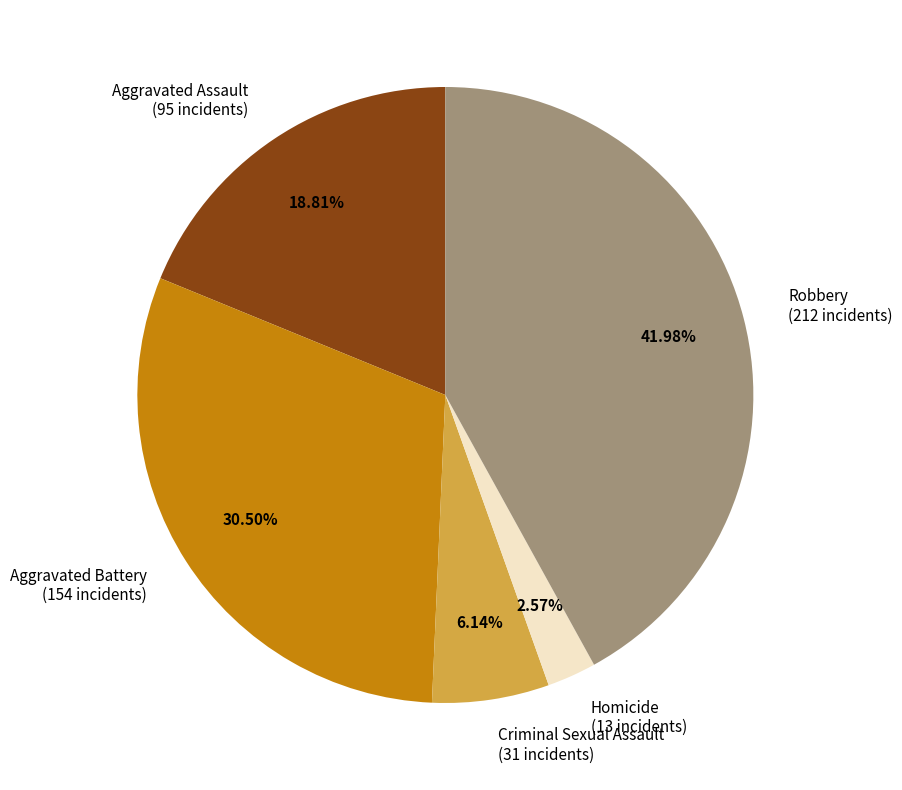

To the nearest percent, what is the combined percentage of Criminal Sexual Assault and Aggravated Battery?

37%